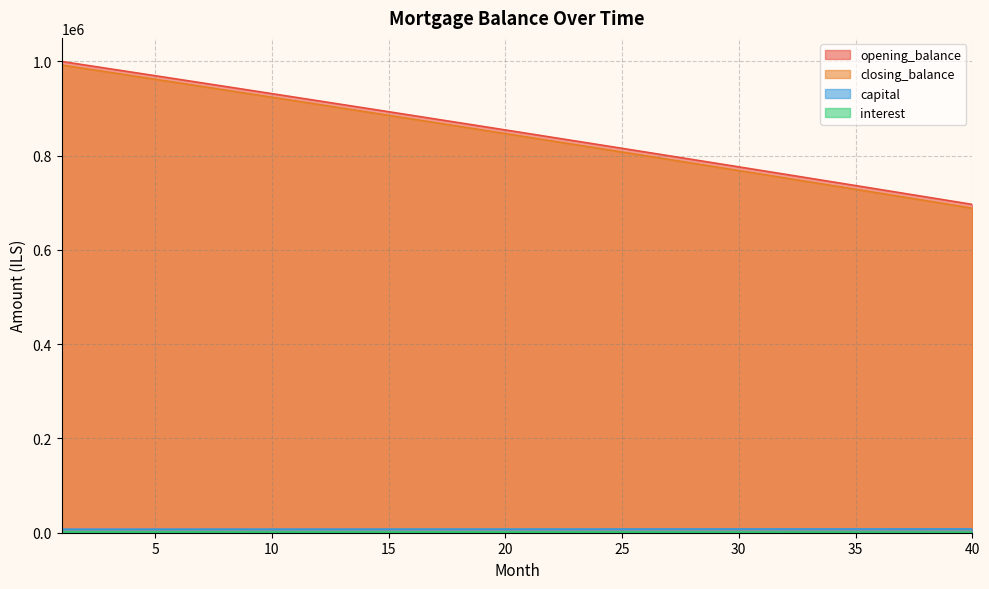

At how many categories does at least one series exceed 146739?

40